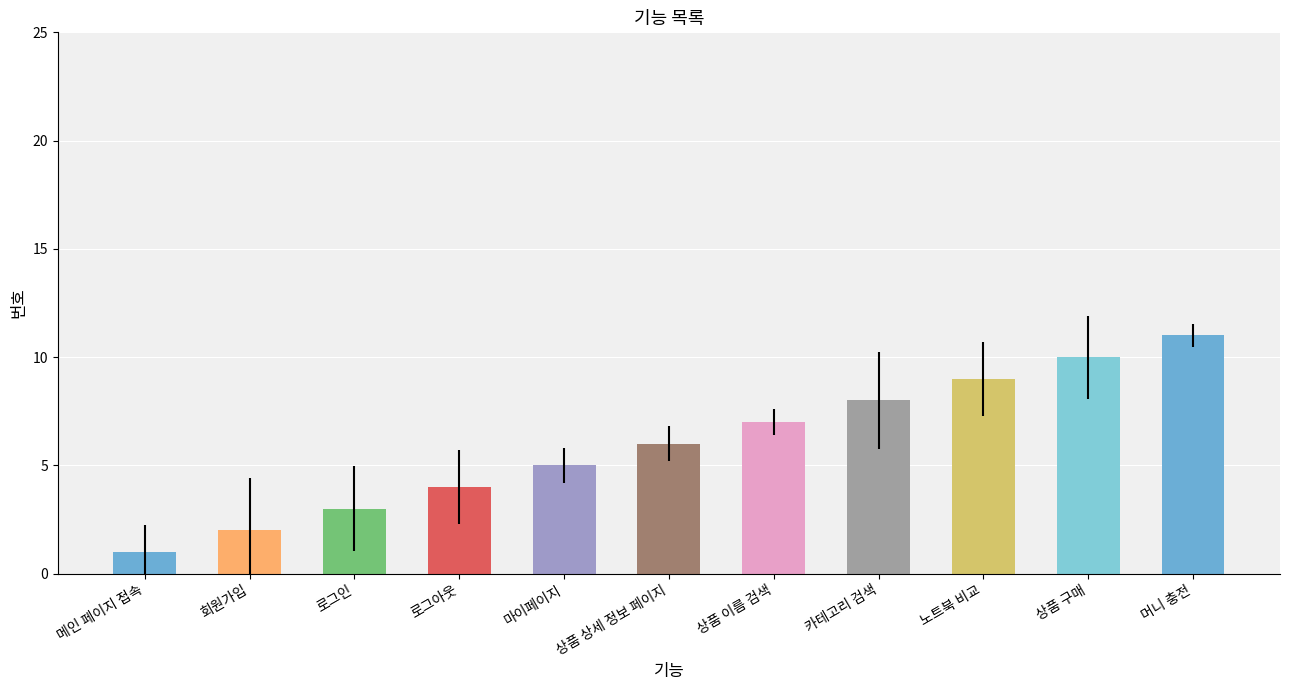

What position from the right is 카테고리 검색?

4